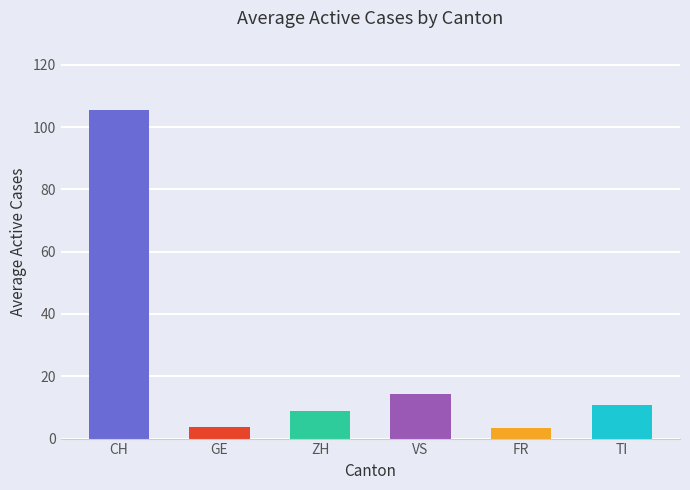

What is the change in value from CH to ZH?

-96.6